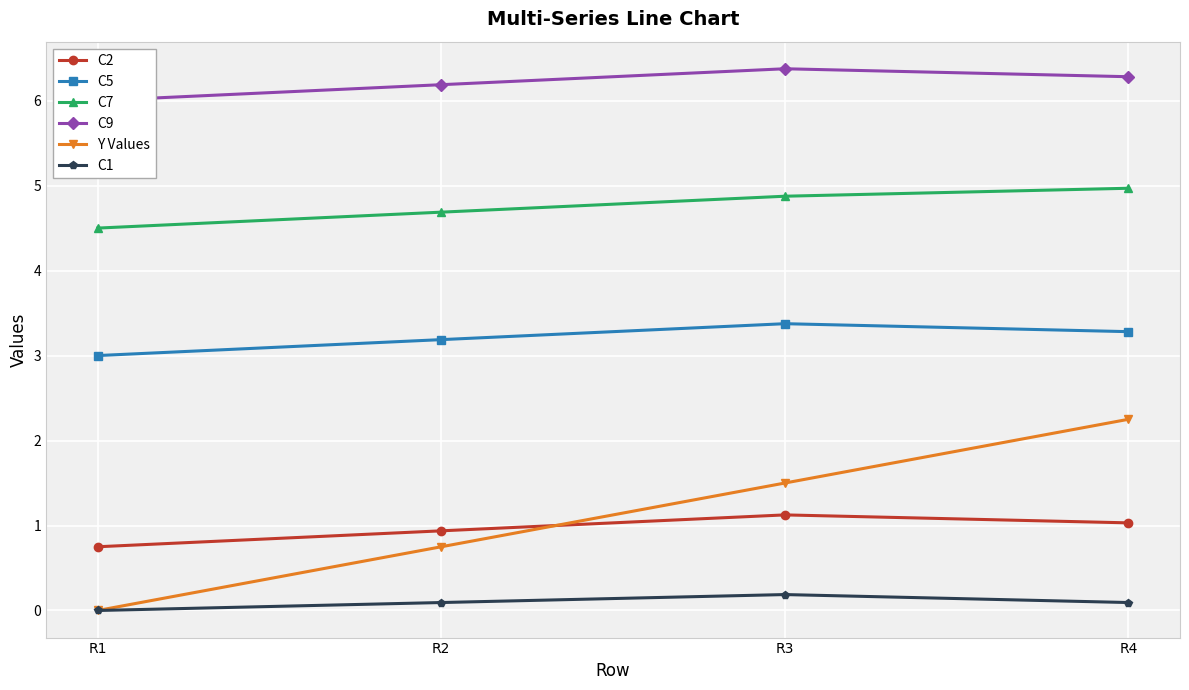

Reading right to left, transcribe all the data shown in this chart.

C2: R4=1.0	R3=1.1	R2=0.9	R1=0.8
C5: R4=3.3	R3=3.4	R2=3.2	R1=3.0
C7: R4=5.0	R3=4.9	R2=4.7	R1=4.5
C9: R4=6.3	R3=6.4	R2=6.2	R1=6.0
Y Values: R4=2.2	R3=1.5	R2=0.8	R1=0.0
C1: R4=0.1	R3=0.2	R2=0.1	R1=0.0